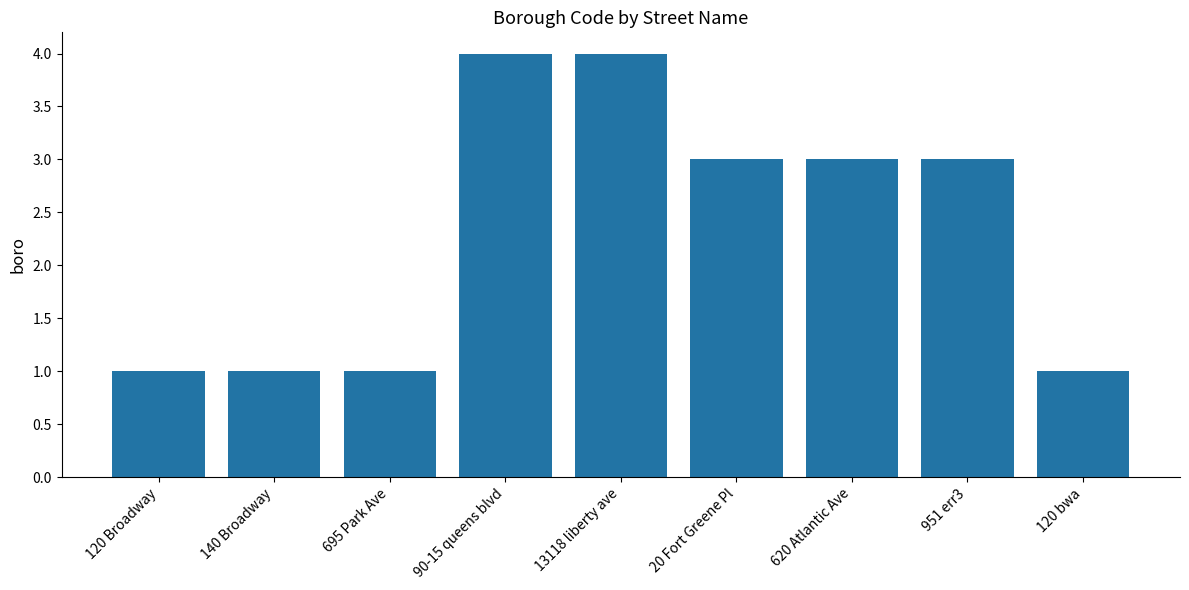

True or false: the data shows 2 at 120 Broadway.

False